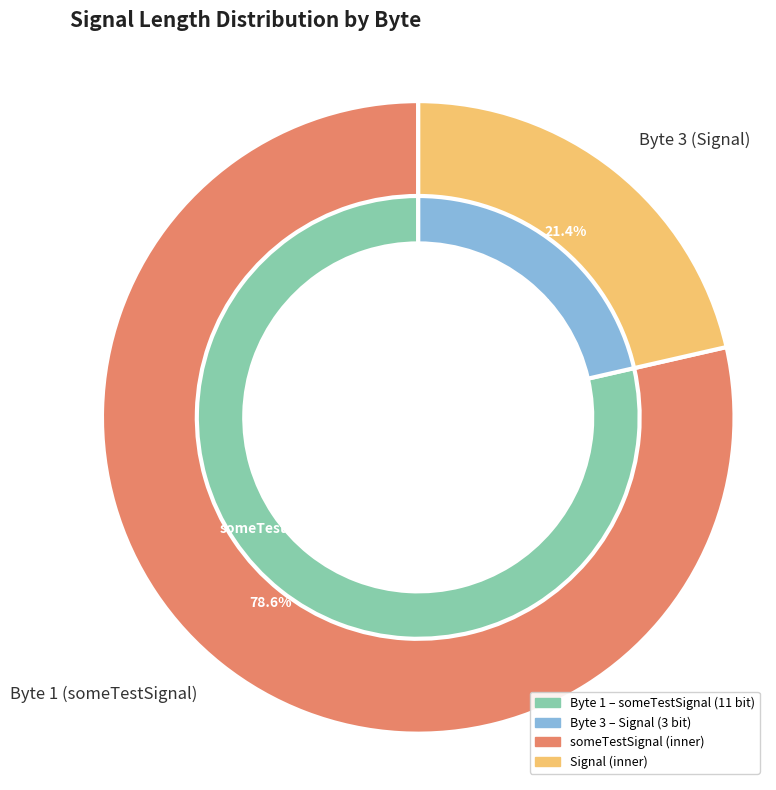

How many segments does this pie chart have?

2